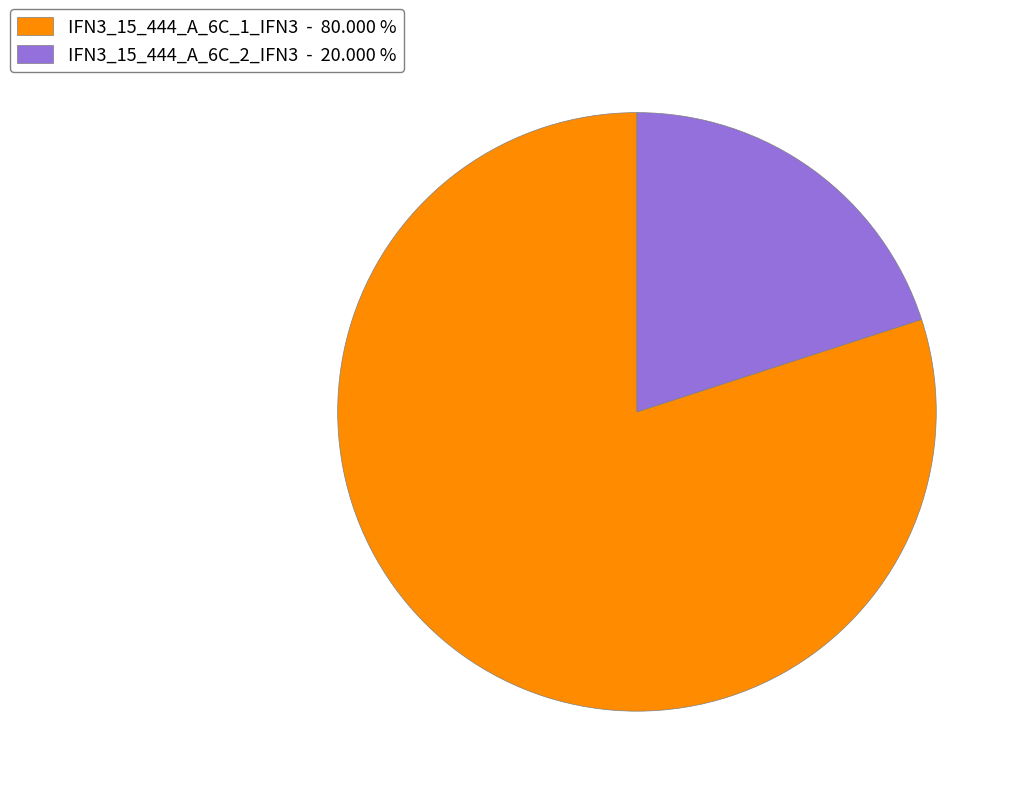

Is it true that IFN3_15_444_A_6C_2_IFN3 is 30% of the pie?

False